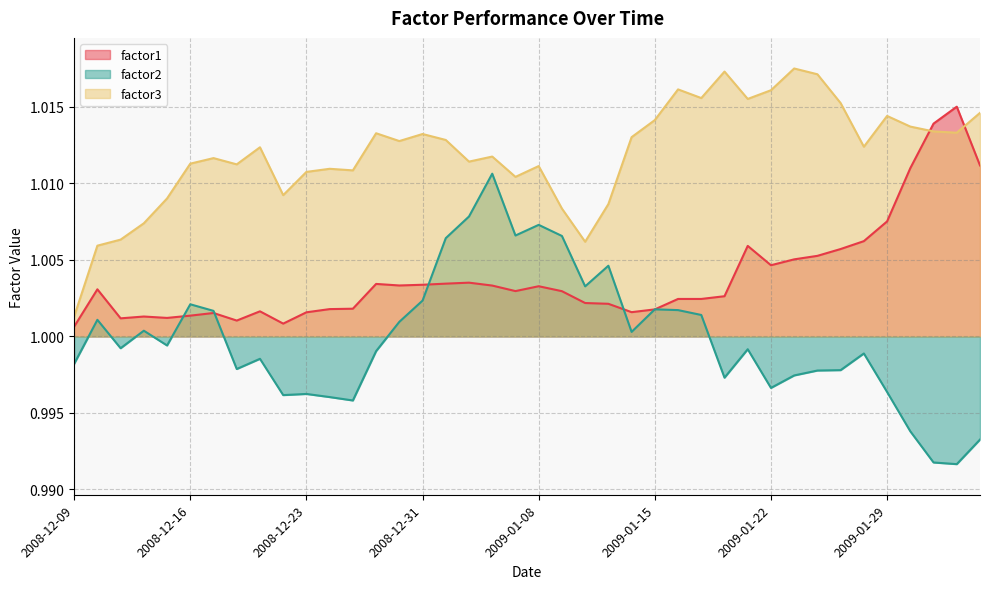

Does the chart display data point markers on the line(s)?

No